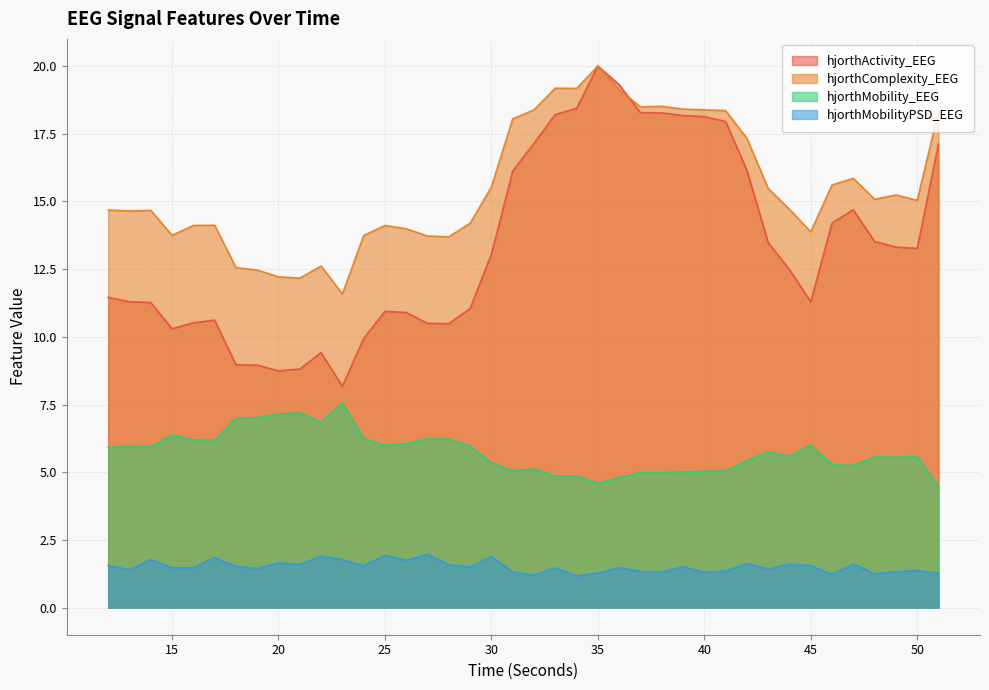

Which series has the largest range (max minus min)?

hjorthActivity_EEG